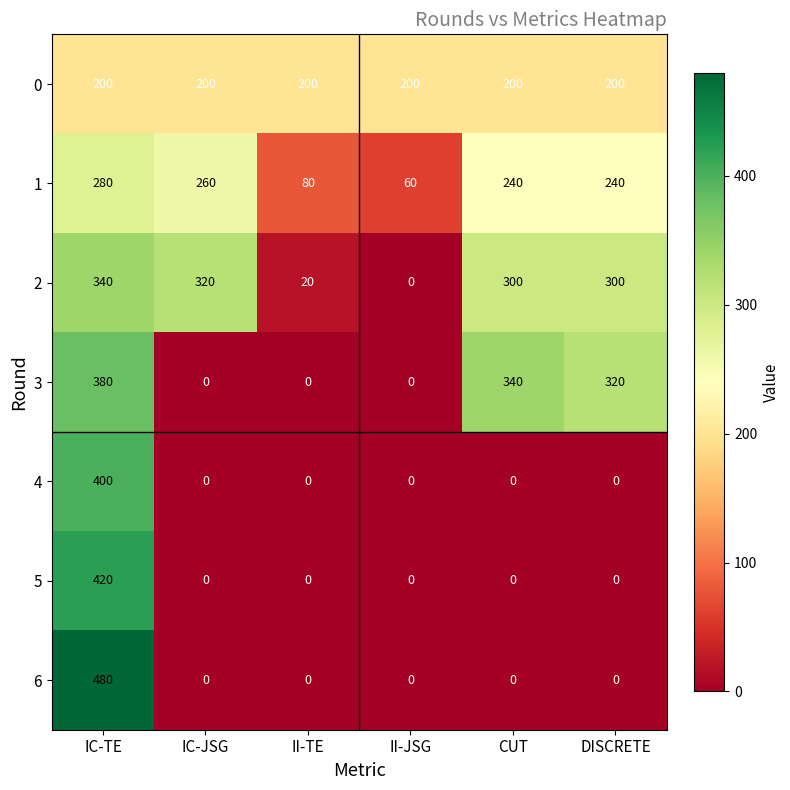

Between II-JSG and CUT, which series saw the biggest shift?

3